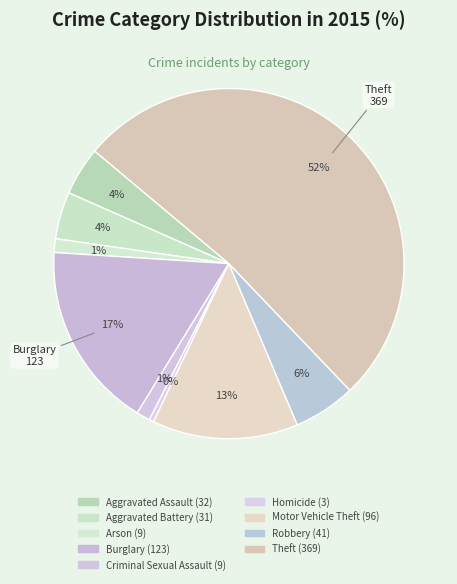

True or false: Aggravated Assault accounts for 4% of the total.

True